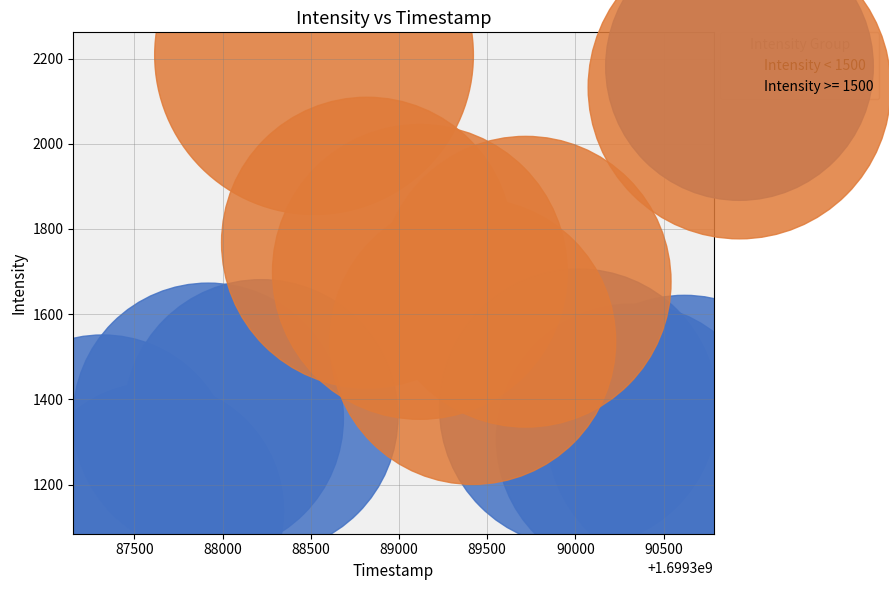

Which series reaches the minimum Y coordinate?

Intensity < 1500